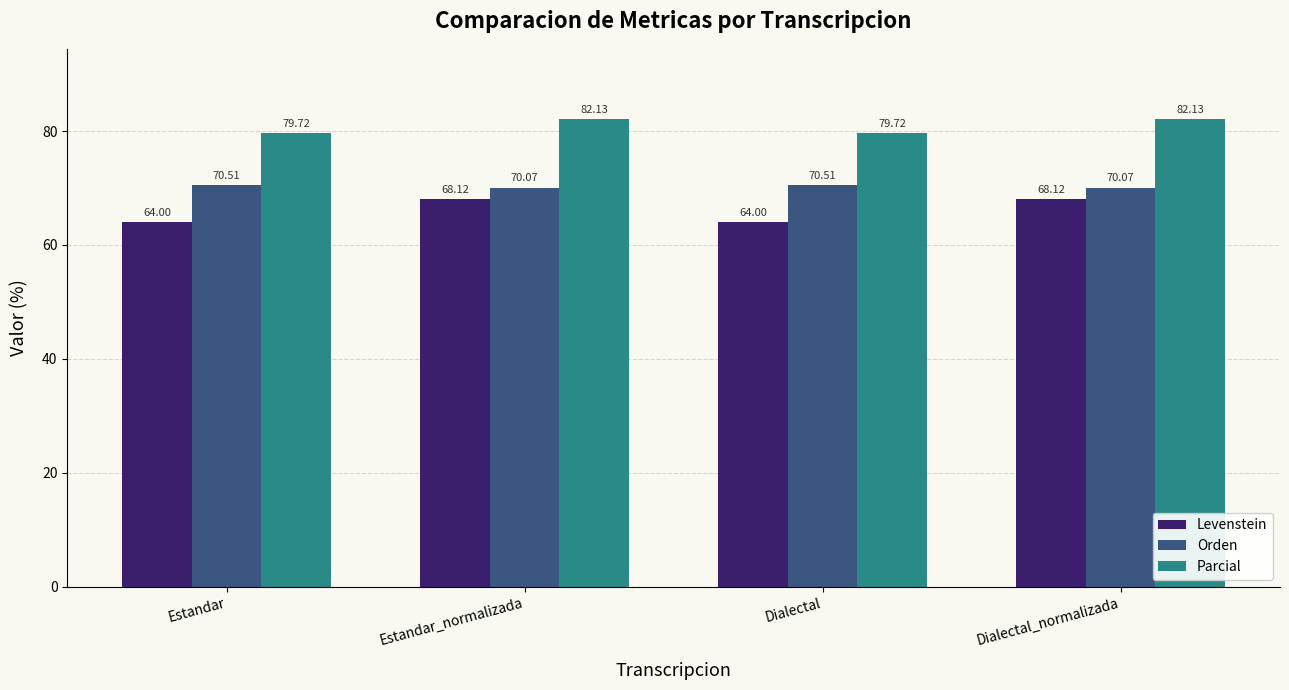

Where does the Levenstein series first go above 68?

Estandar_normalizada